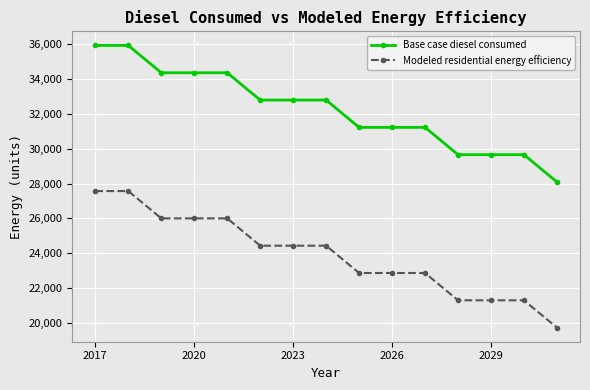

True or false: Base case diesel consumed and Modeled residential energy efficiency cross at least once.

False